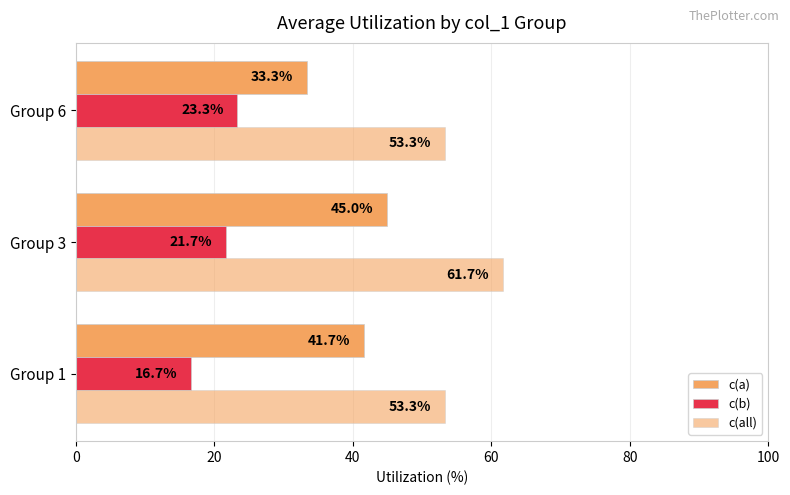

Reading right to left, list all the values displayed in this chart.

c(a): 33.3	45.0	41.7
c(b): 23.3	21.7	16.7
c(all): 53.3	61.7	53.3